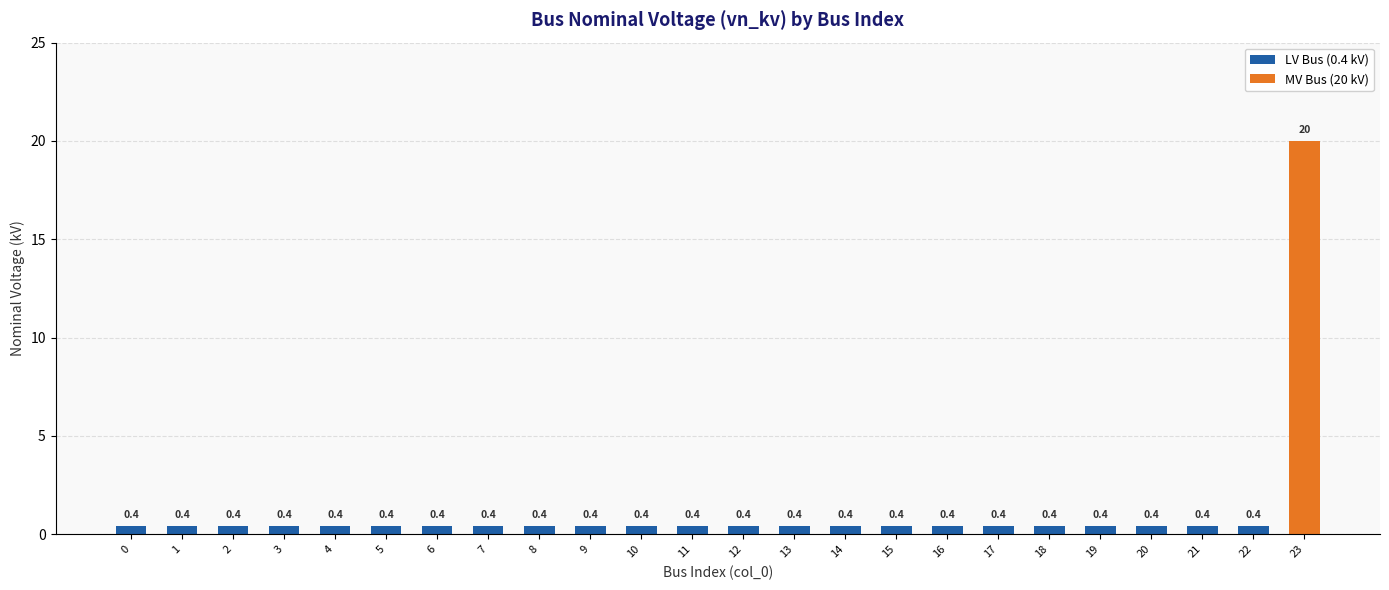

What is the value of the 13th bar from the left?

0.4